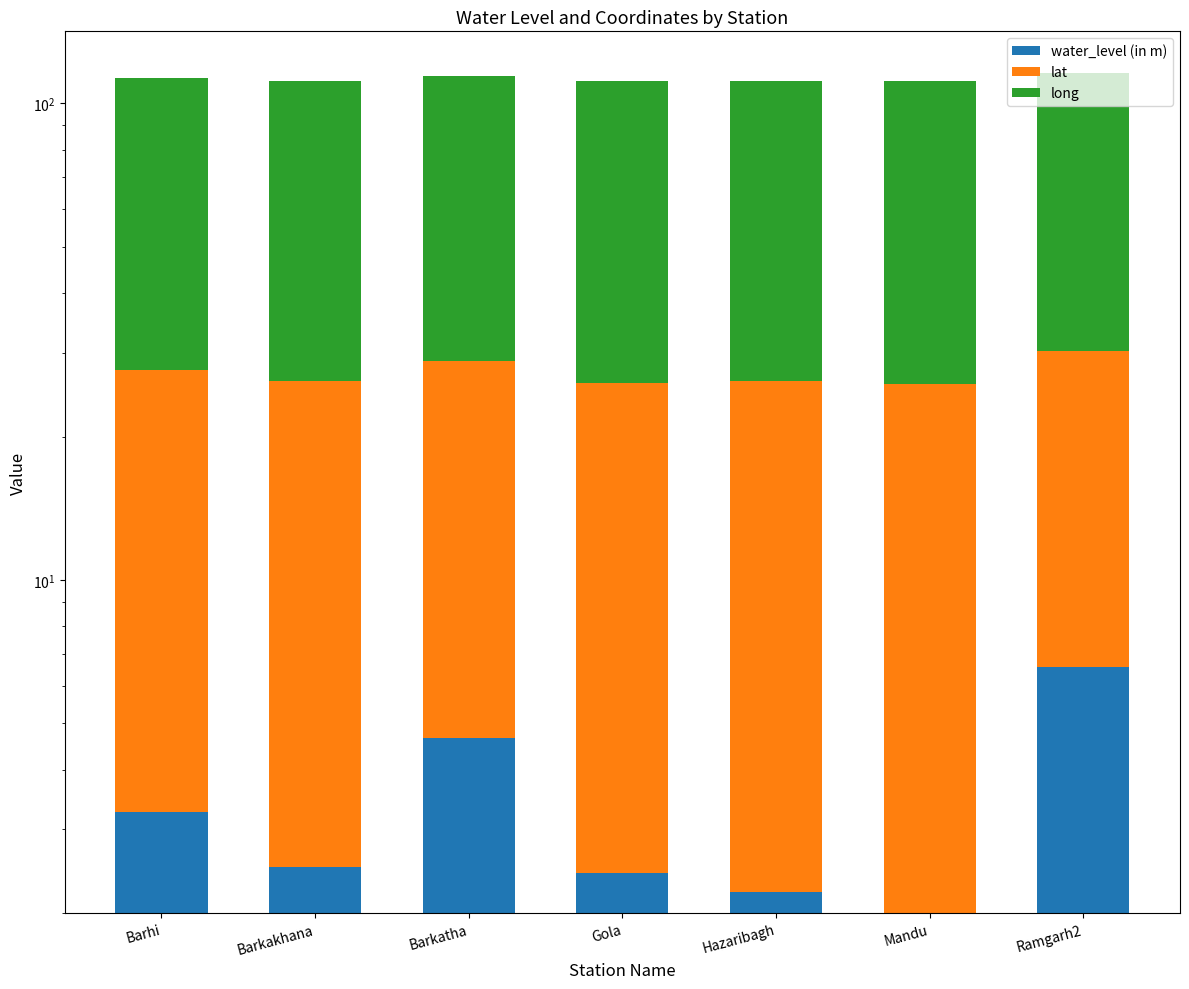

How many groups of bars are there?

7